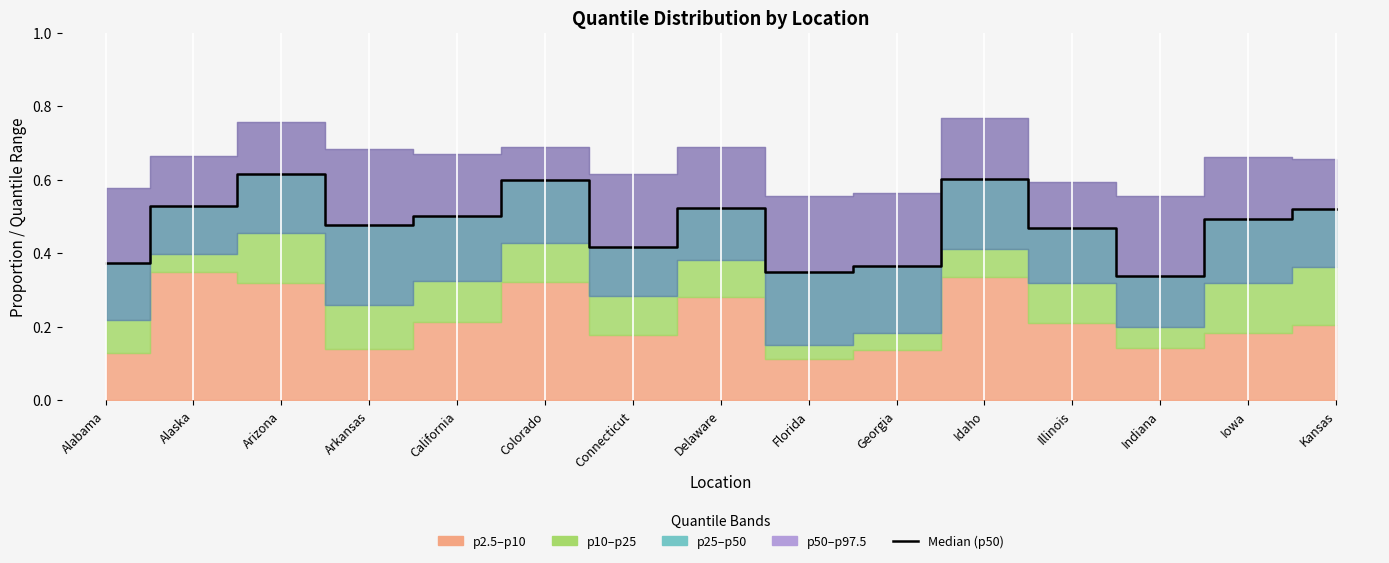

Rank the categories by value from highest to lowest.

Arizona, Idaho, Colorado, Alaska, Delaware, Kansas, California, Iowa, Arkansas, Illinois, Connecticut, Alabama, Georgia, Florida, Indiana